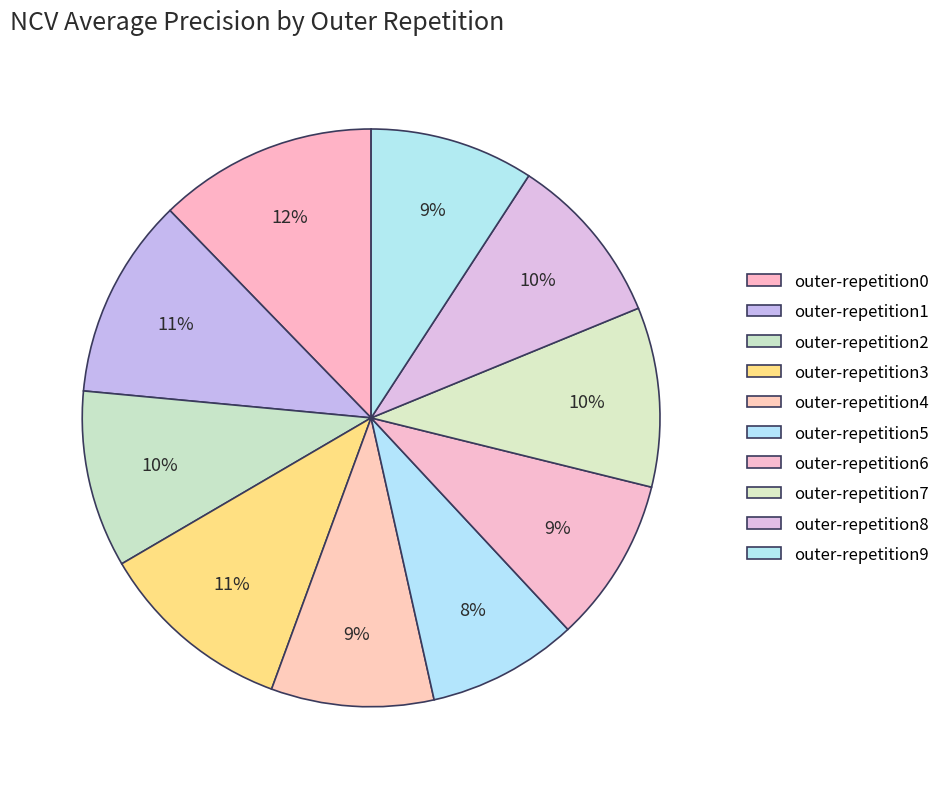

What is the change in value from outer-repetition2 to outer-repetition5?

-0.1